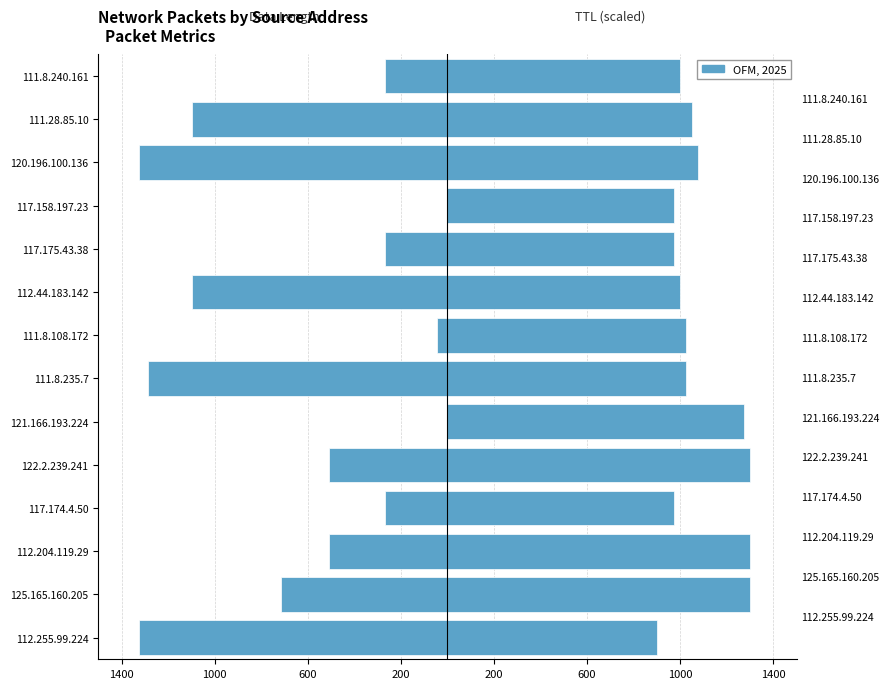

What is the sum of all Data Length (bytes) values?

-8717